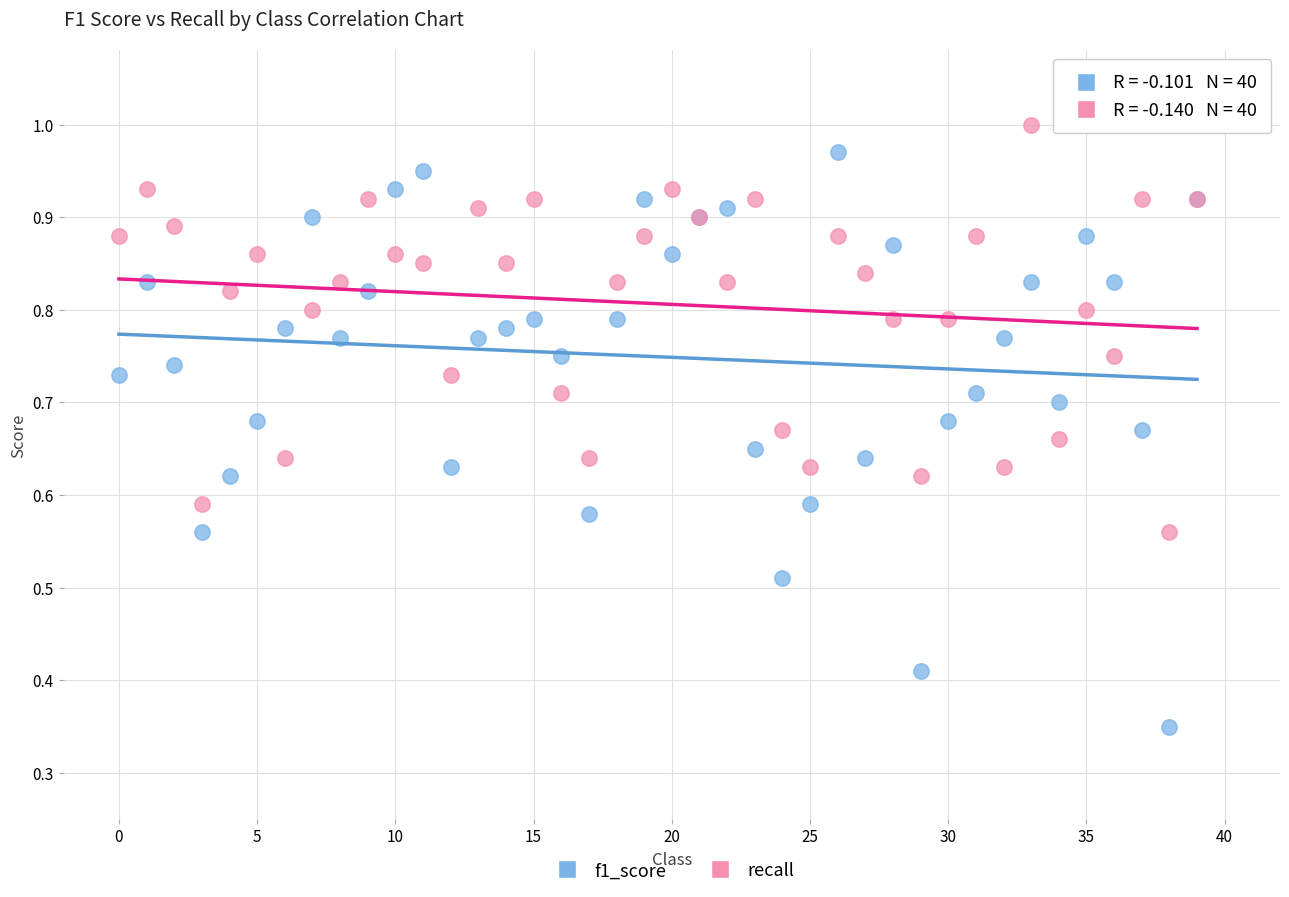

Which series reaches the minimum Y coordinate?

f1_score